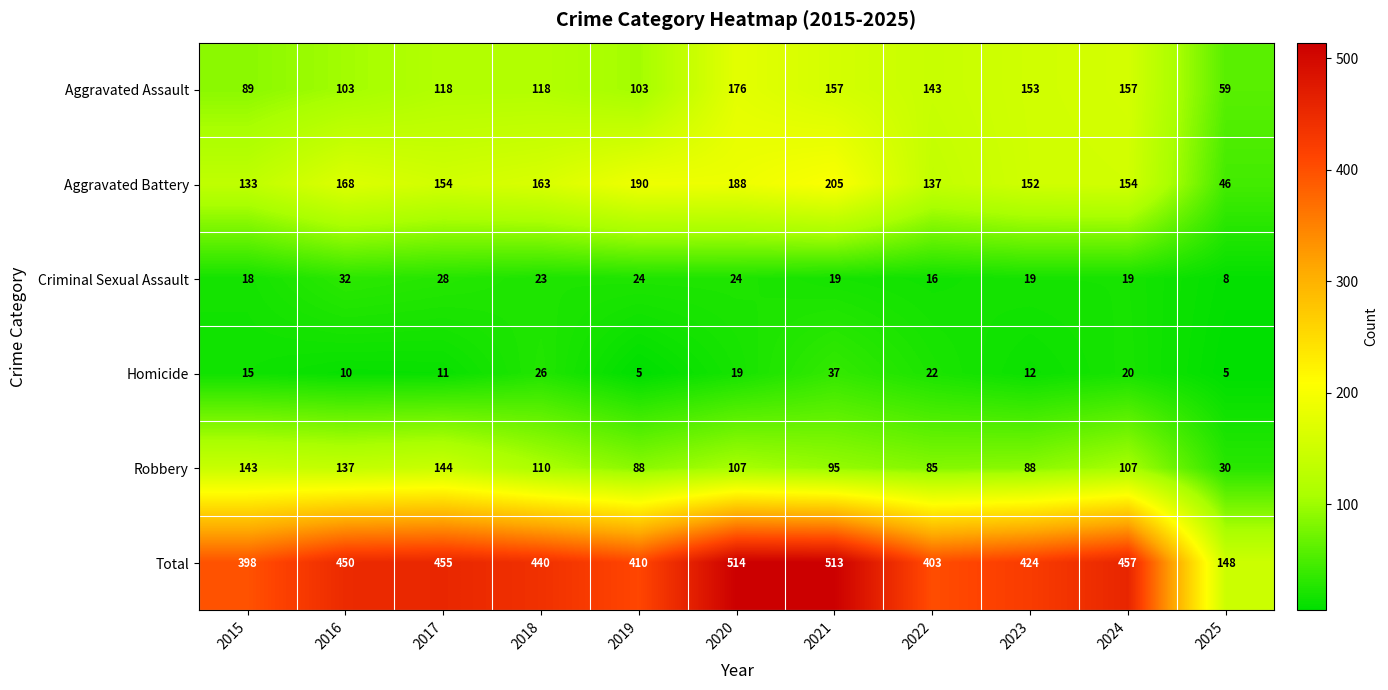

What is the total value across all series at 2023?

848